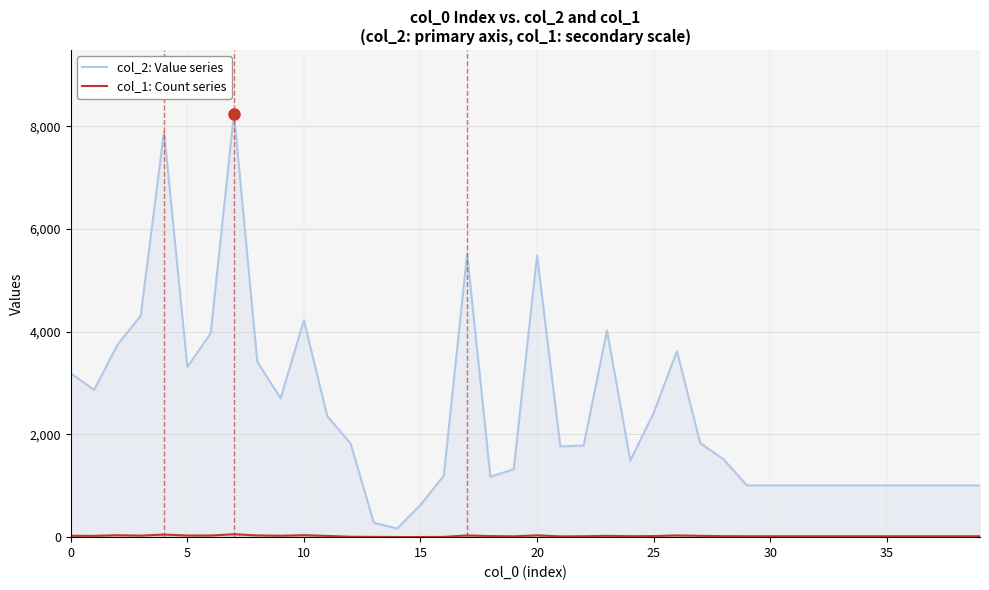

What is the minimum value shown in the chart?

3